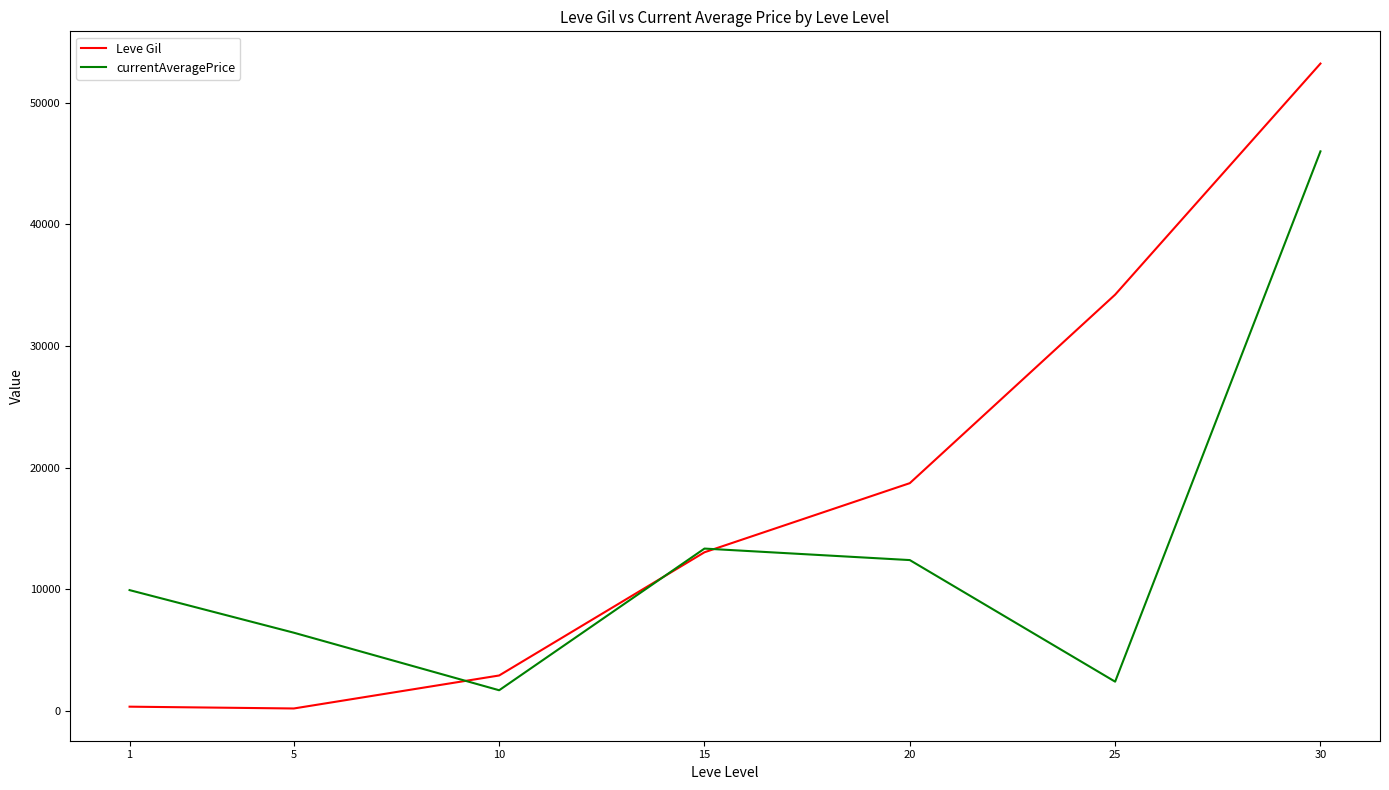

Which series changed the most between 1 and 10?

currentAveragePrice